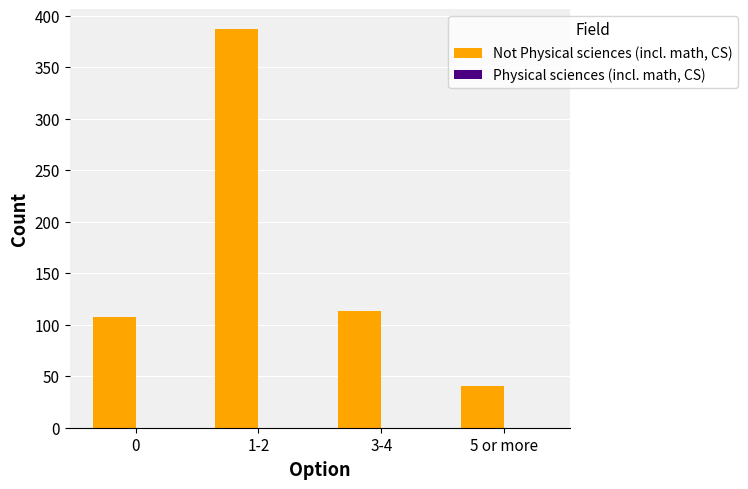

Is it true that the value at 5 or more is 41?

True